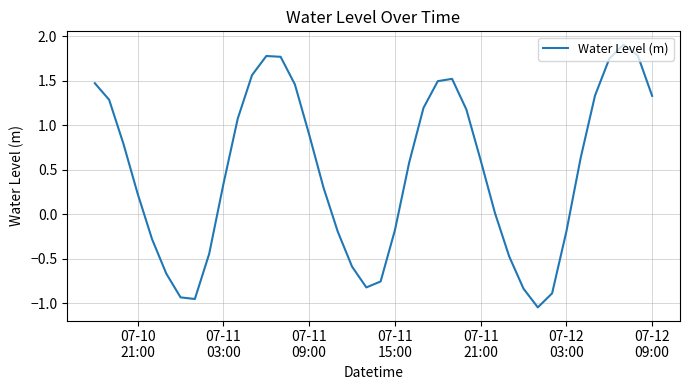

What is the maximum value shown in the chart?

1.9